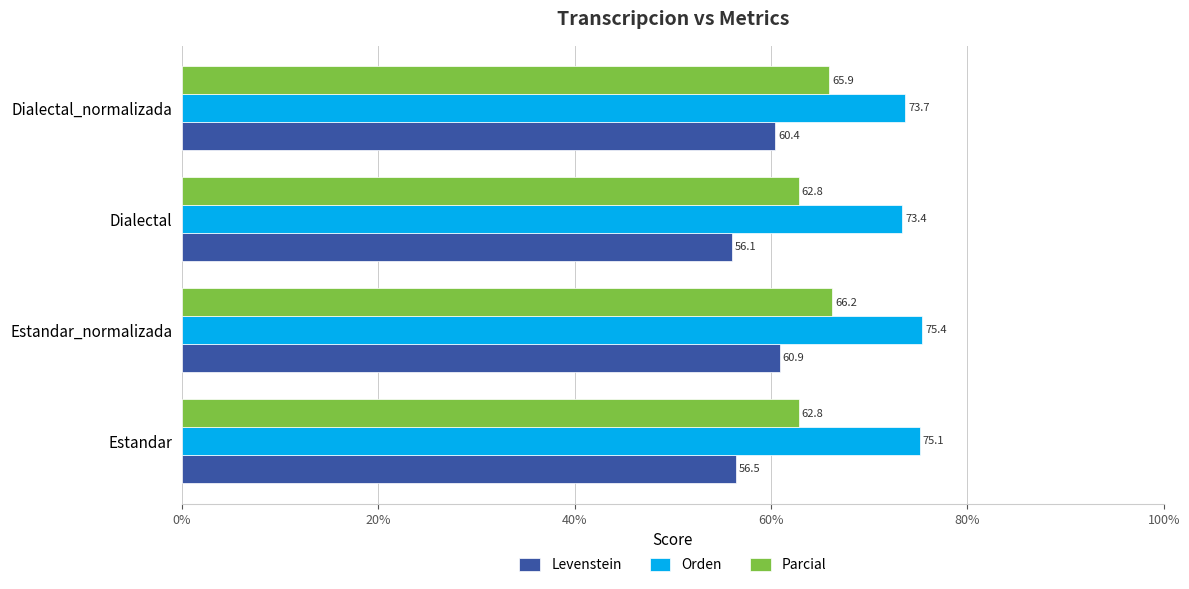

Is it true that Parcial equals 65.9 at Dialectal_normalizada?

True